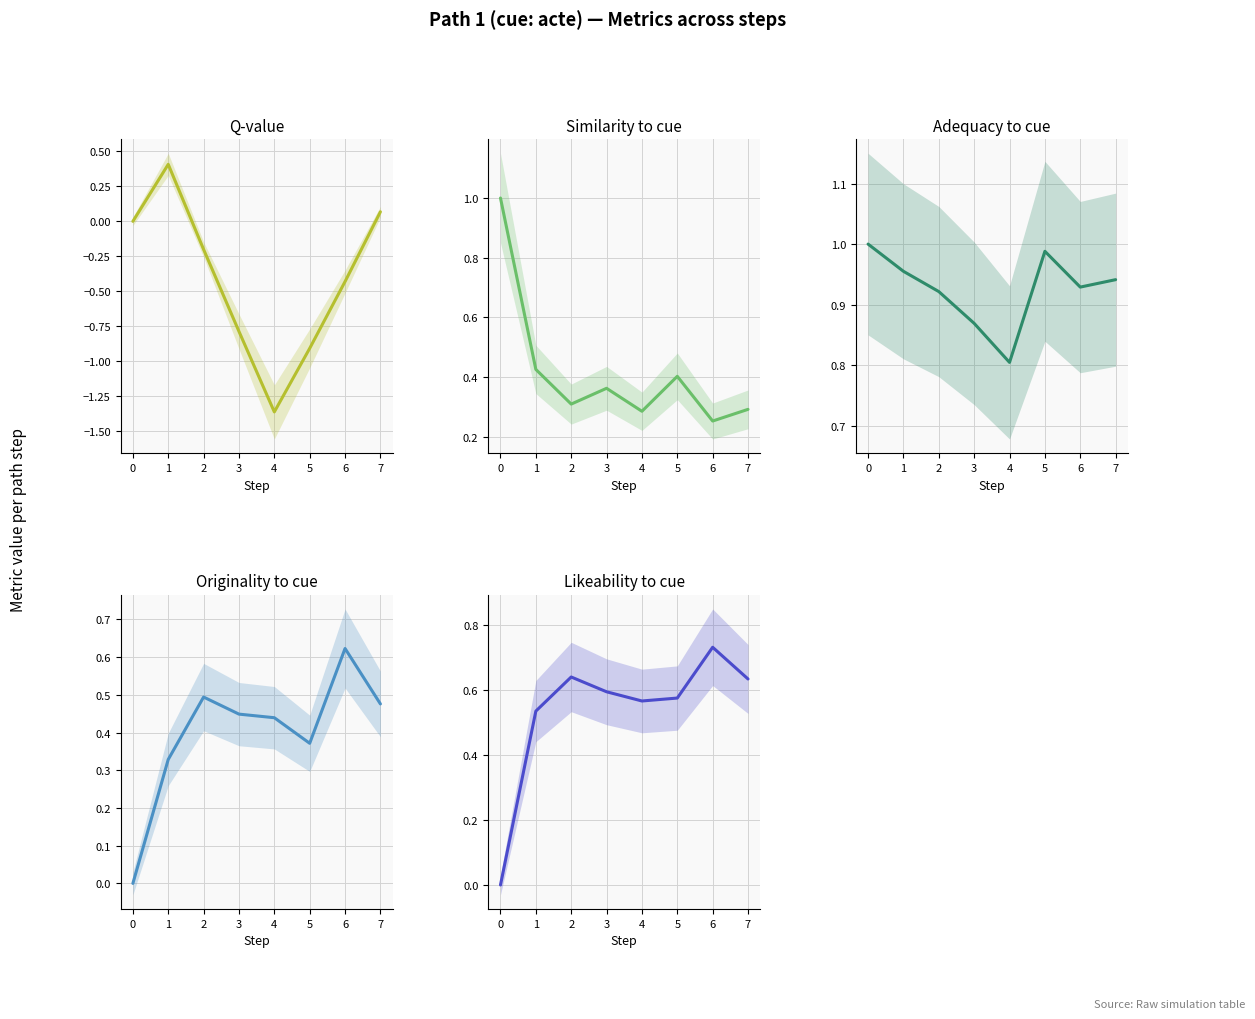

The value of Q-value at 2 is -0.3. True or false?

False